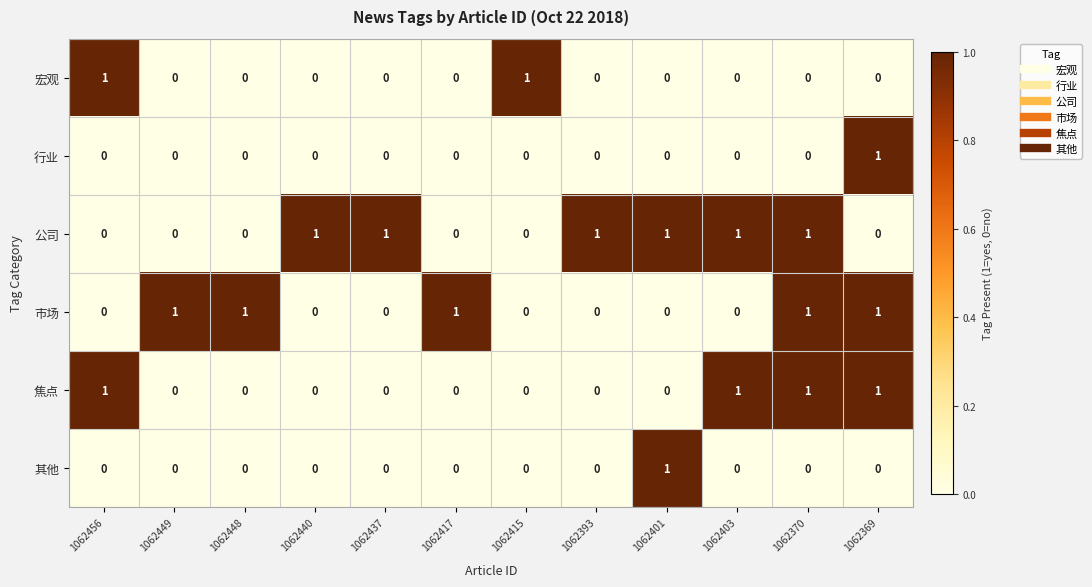

How many data points in 市场 are above 0?

5